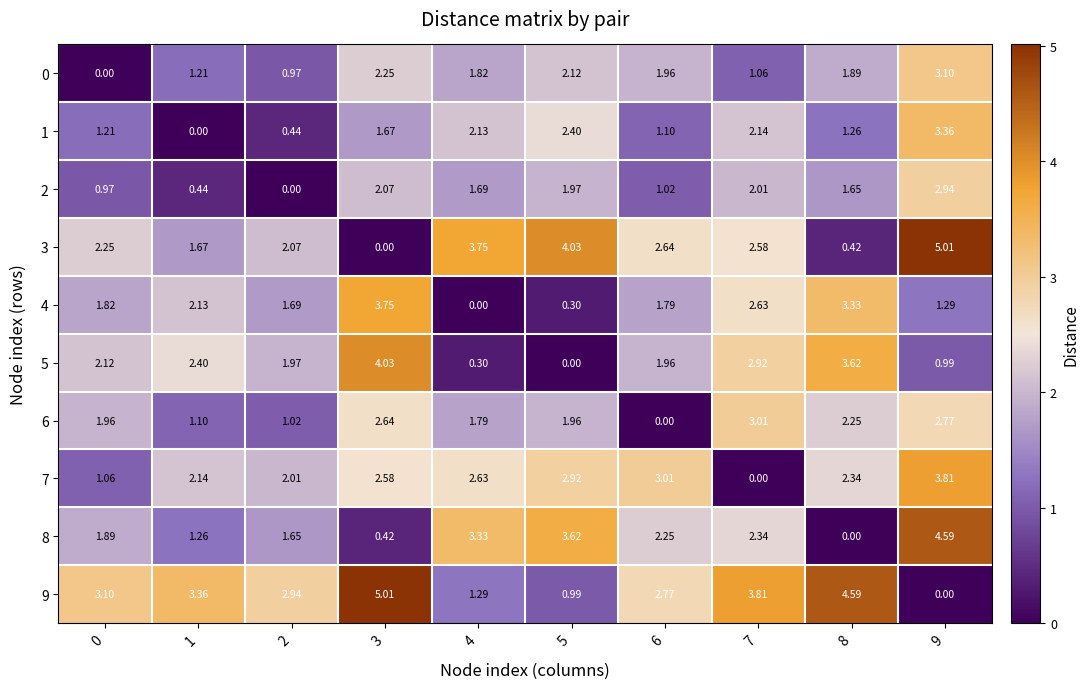

Is the value of 5 at 5 greater than the value of 1 at 8?

No